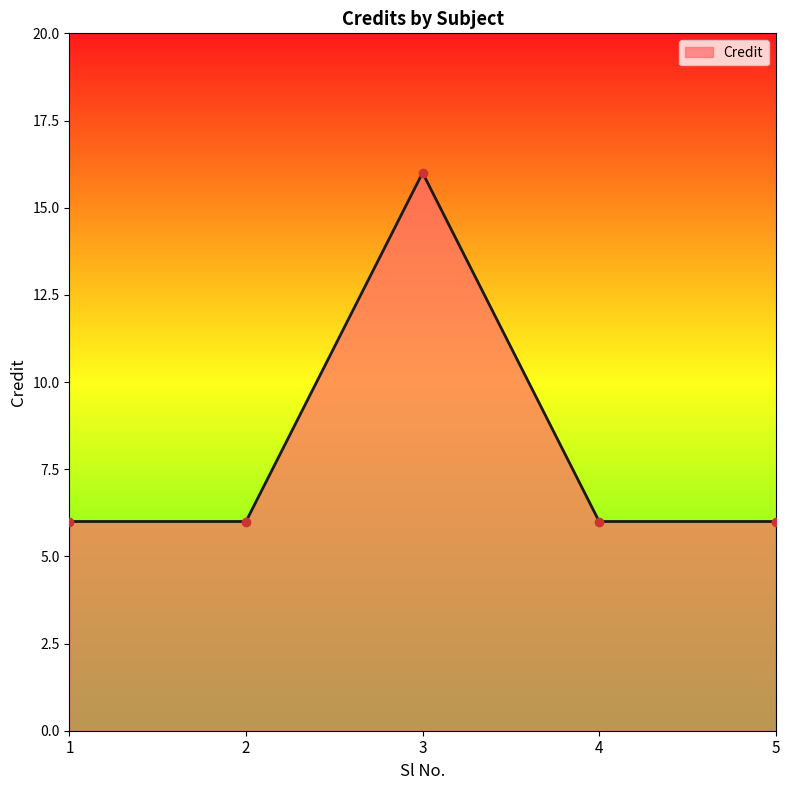

What is the value of the 2nd point from the left?

6